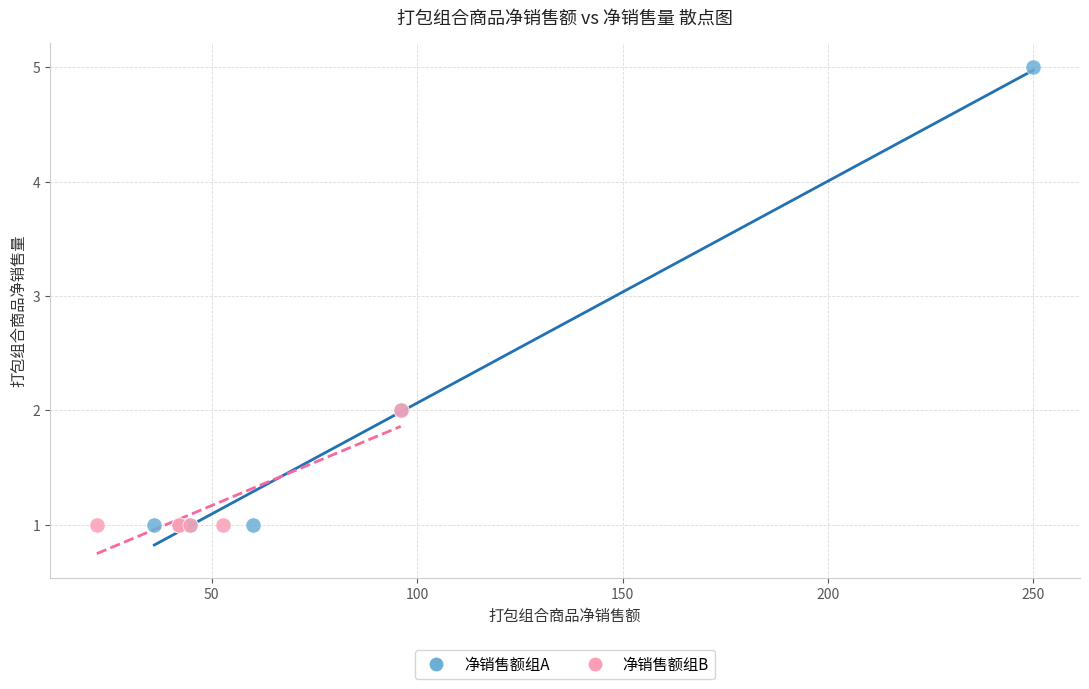

Which series reaches the maximum Y coordinate?

净销售额组A